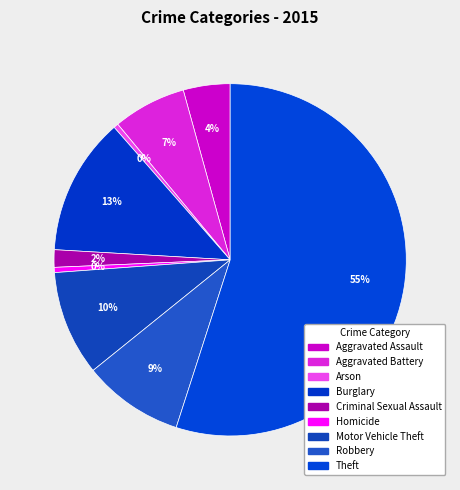

Rank the categories by value from lowest to highest.

Arson, Homicide, Criminal Sexual Assault, Aggravated Assault, Aggravated Battery, Robbery, Motor Vehicle Theft, Burglary, Theft